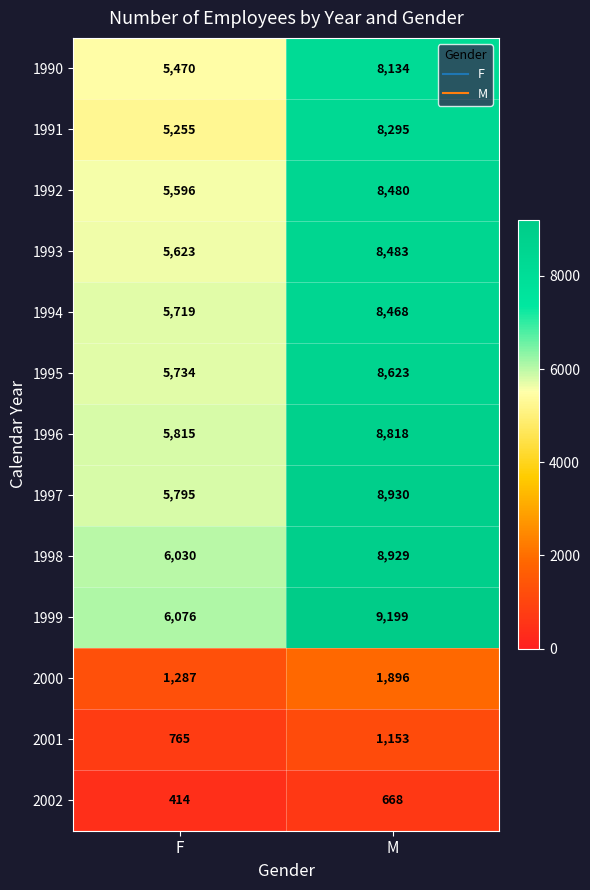

Count the number of data series in this chart.

13